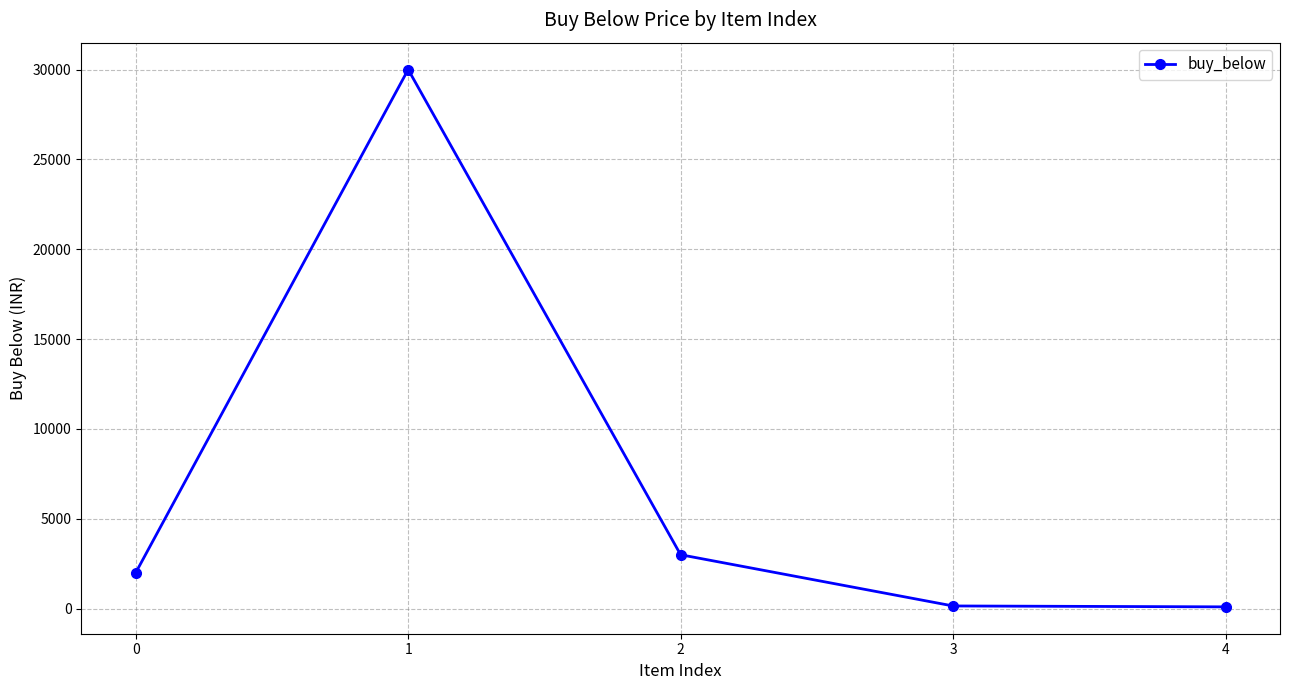

What is the change in value from 0 to 2?

+1000